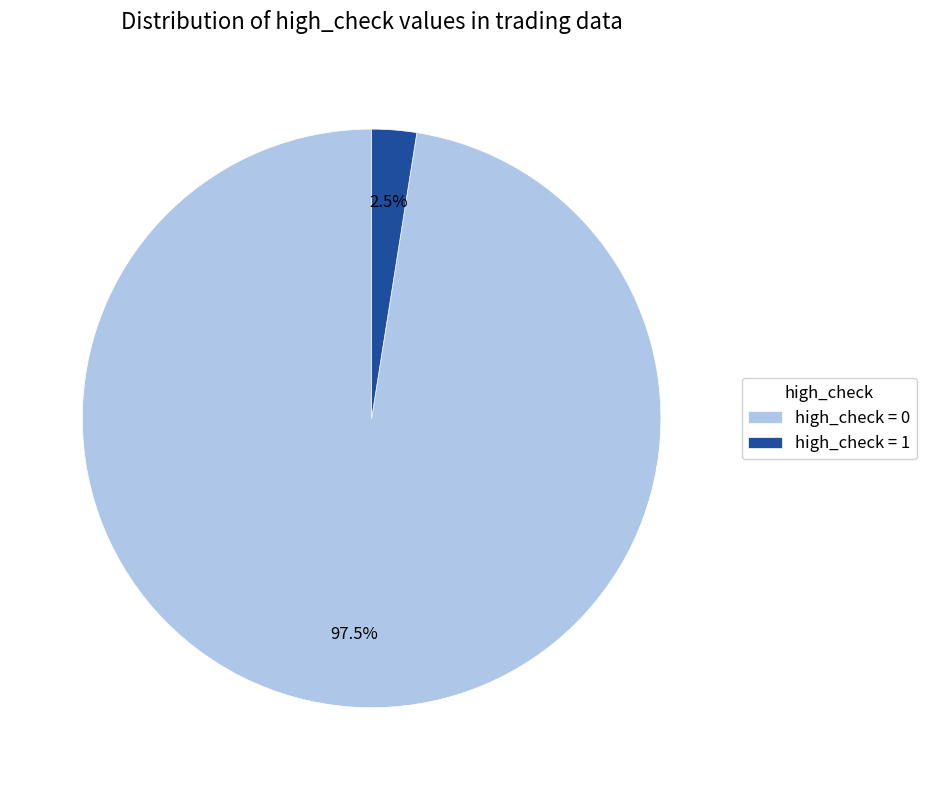

Rank the categories by value from highest to lowest.

high_check = 0, high_check = 1